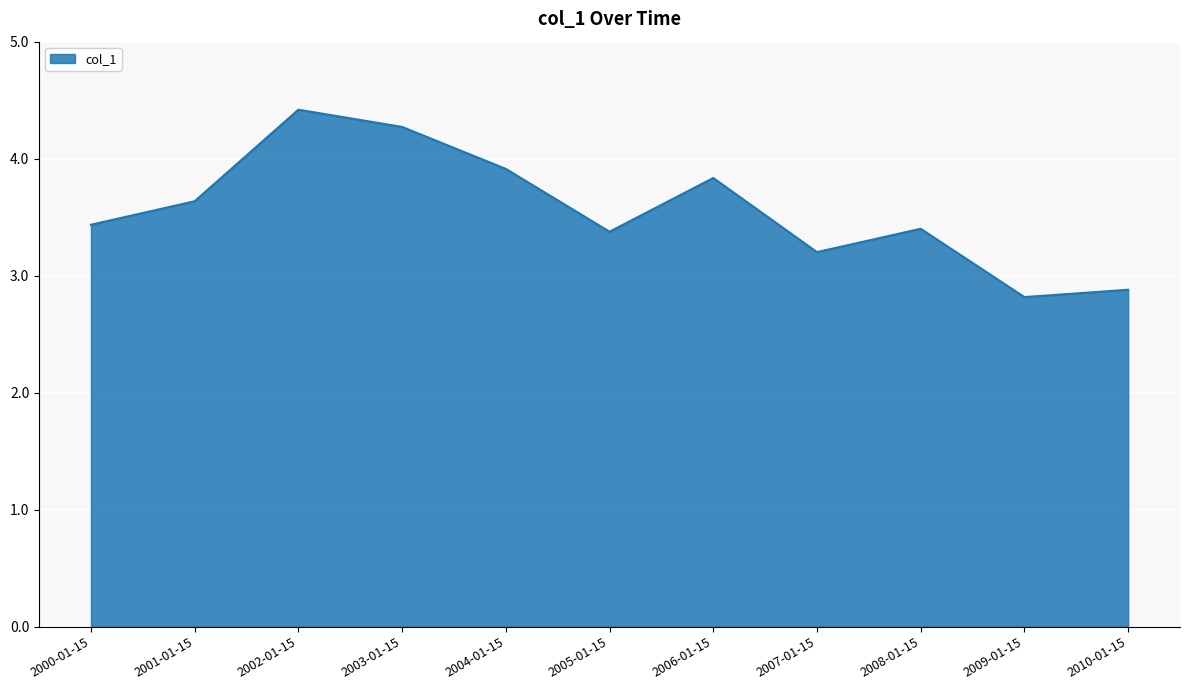

At which label is the value closest to 3?

2010-01-15